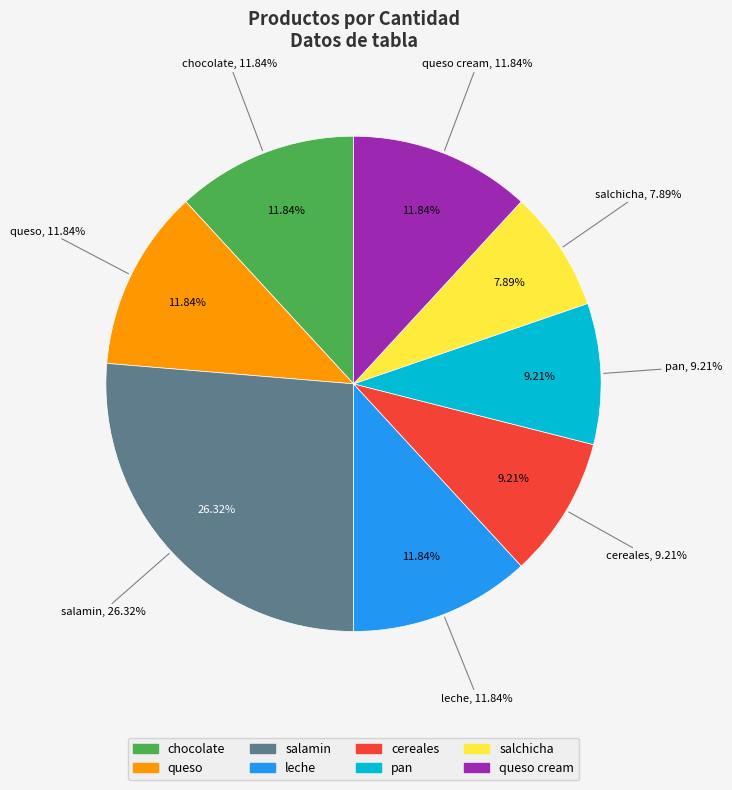

Rank the categories by value from highest to lowest.

salamin, chocolate, queso, leche, queso cream, cereales, pan, salchicha